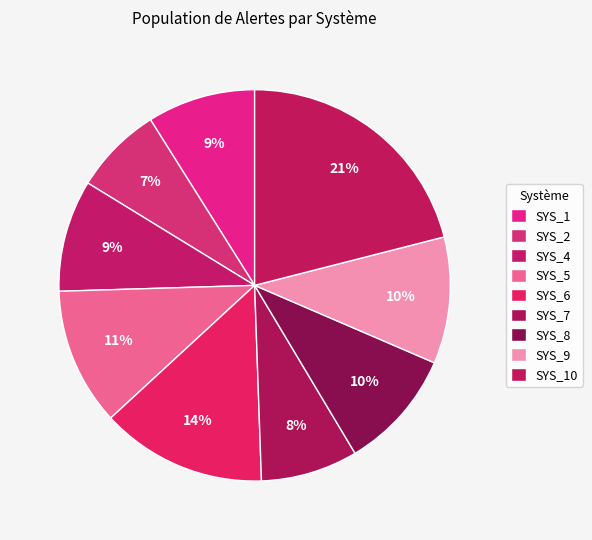

To the nearest percent, what percentage of the pie is SYS_6?

14%